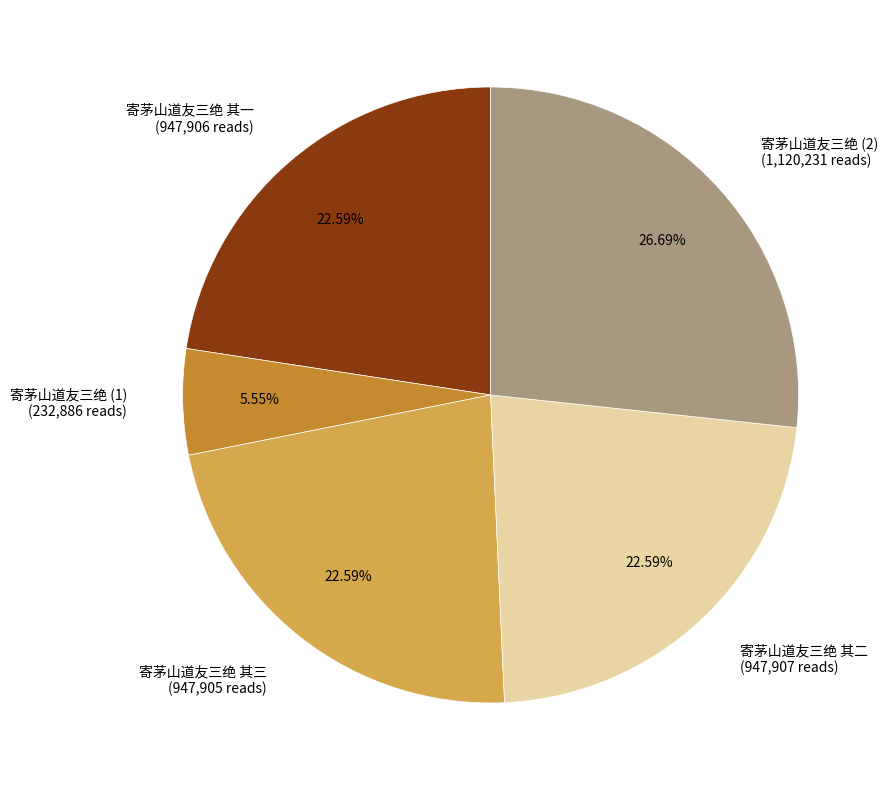

Which slice is the largest?

寄茅山道友三绝 (2) (1,120,231 reads)